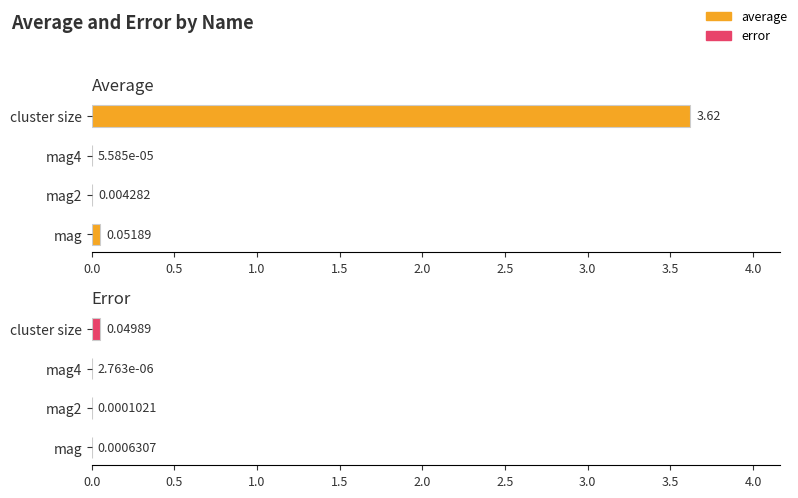

Rank the series by their maximum value, from lowest to highest.

error, average